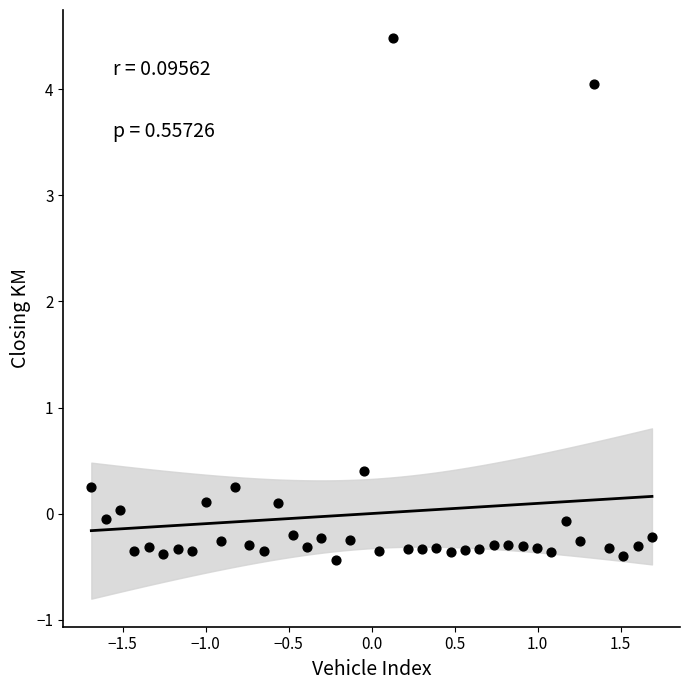

What Y value in the scatter plot is closest to 2?

0.4